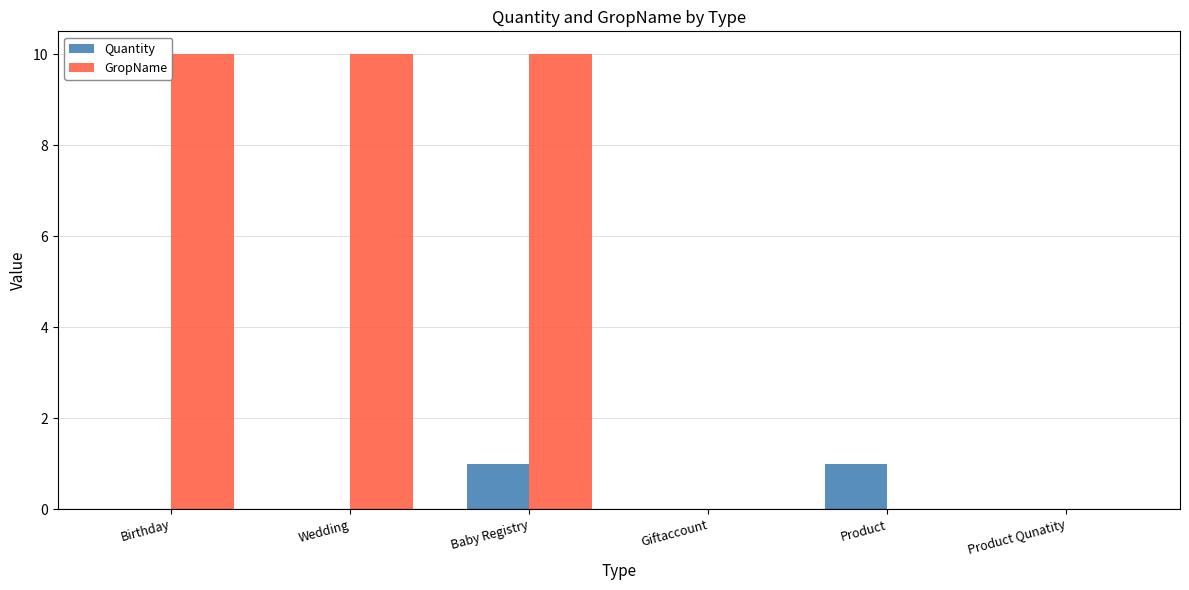

What is the sum of all GropName values?

30